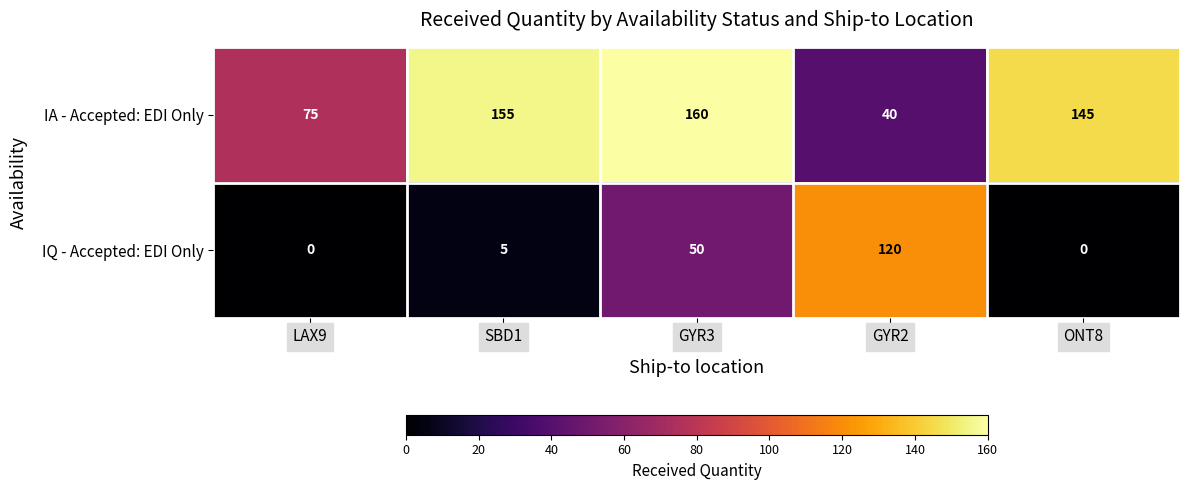

Is the value of IA - Accepted: EDI Only at SBD1 greater than the value of IQ - Accepted: EDI Only at SBD1?

Yes